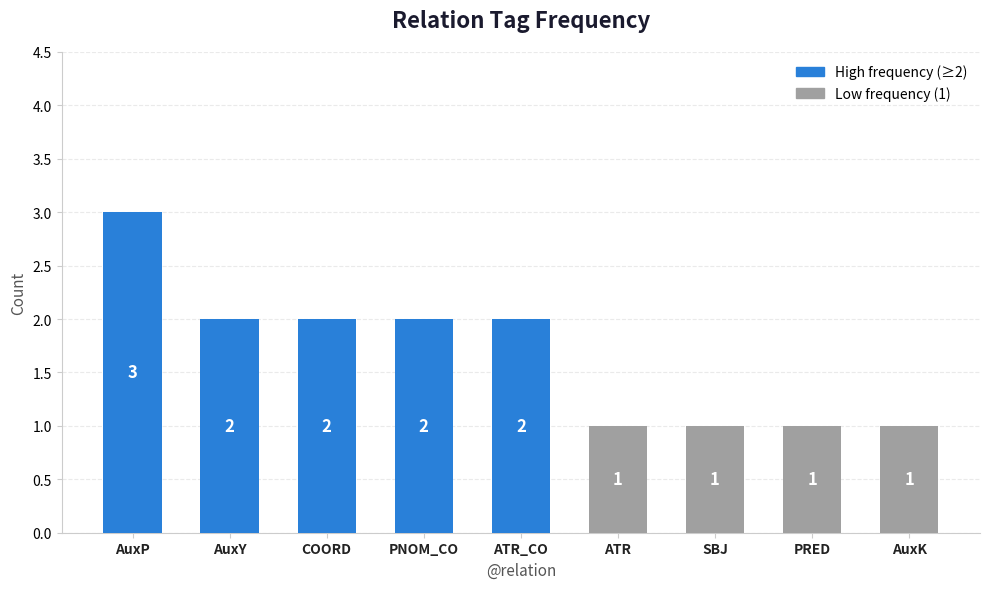

True or false: the data shows 0 at SBJ.

False